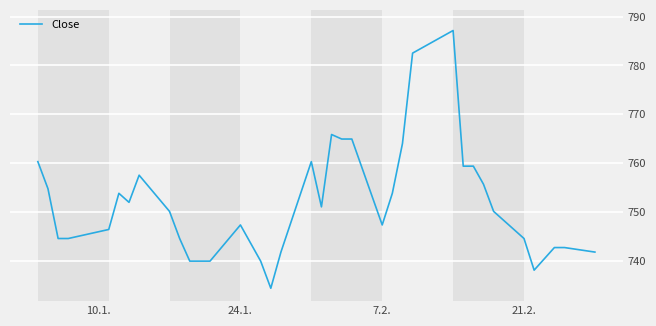

How many values are below 750?

18